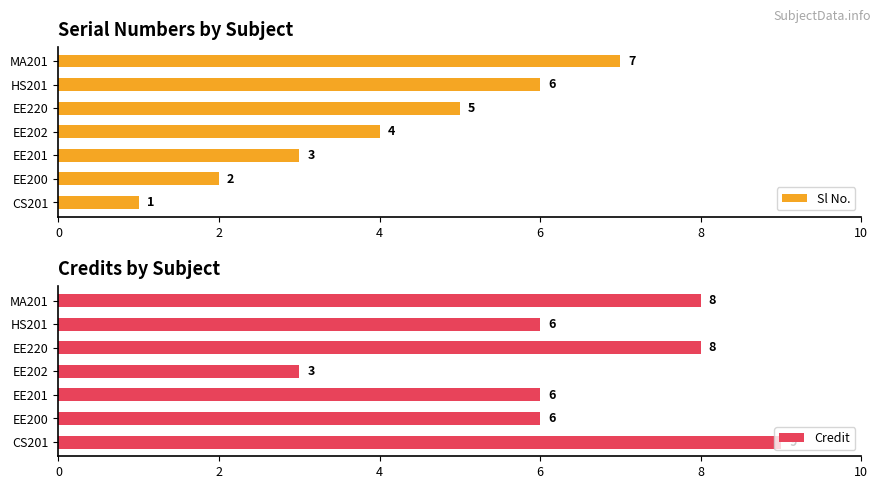

The value of Sl No. at CS201 is 2. True or false?

False